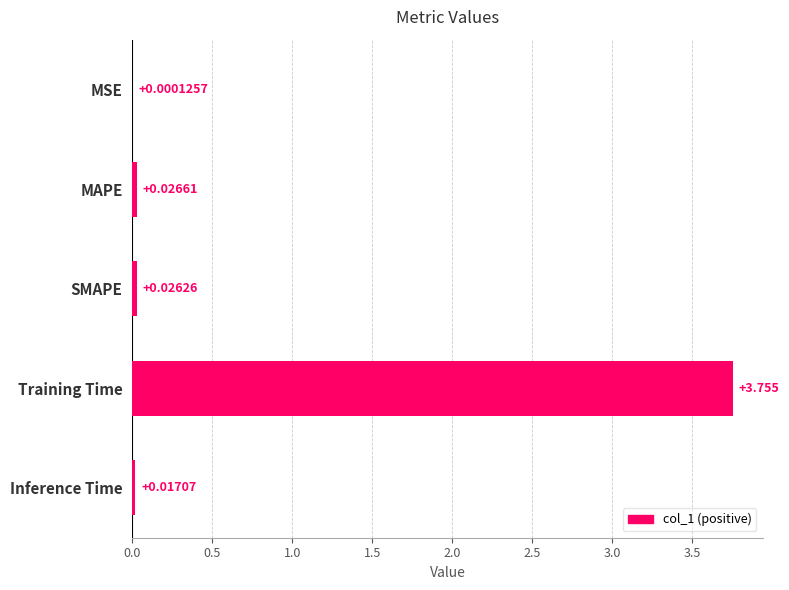

Which label corresponds to the largest value in the chart?

Training Time